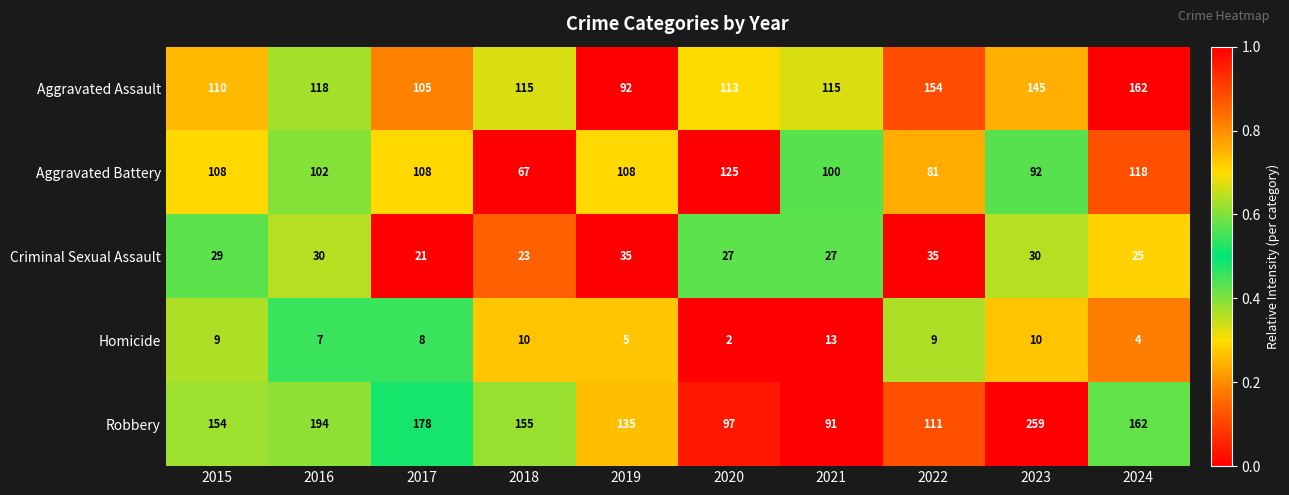

List the series in order of their peak value, highest first.

Robbery, Aggravated Assault, Aggravated Battery, Criminal Sexual Assault, Homicide